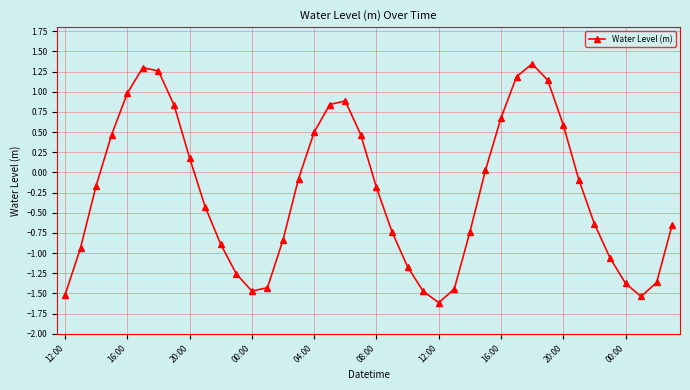

How many interior local valleys (lower than both neighbors) does the data have?

3